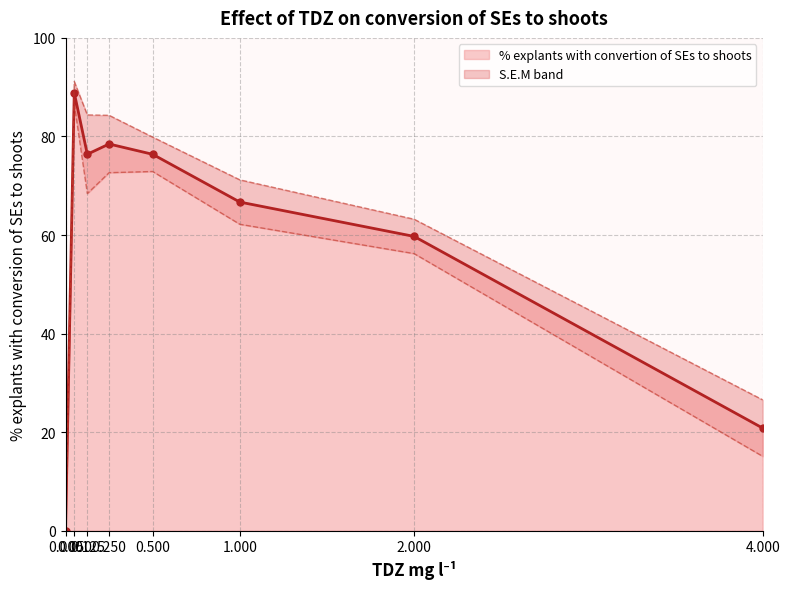

How many values exceed 76?

4